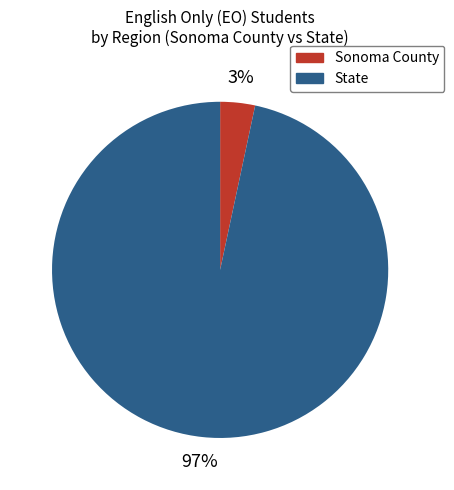

Rank the categories by value from highest to lowest.

State, Sonoma County